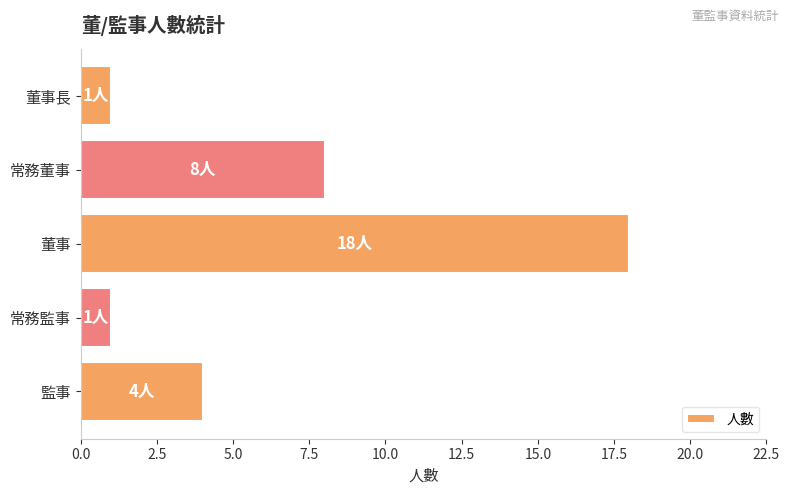

What is the label of the 1st bar from the bottom?

監事